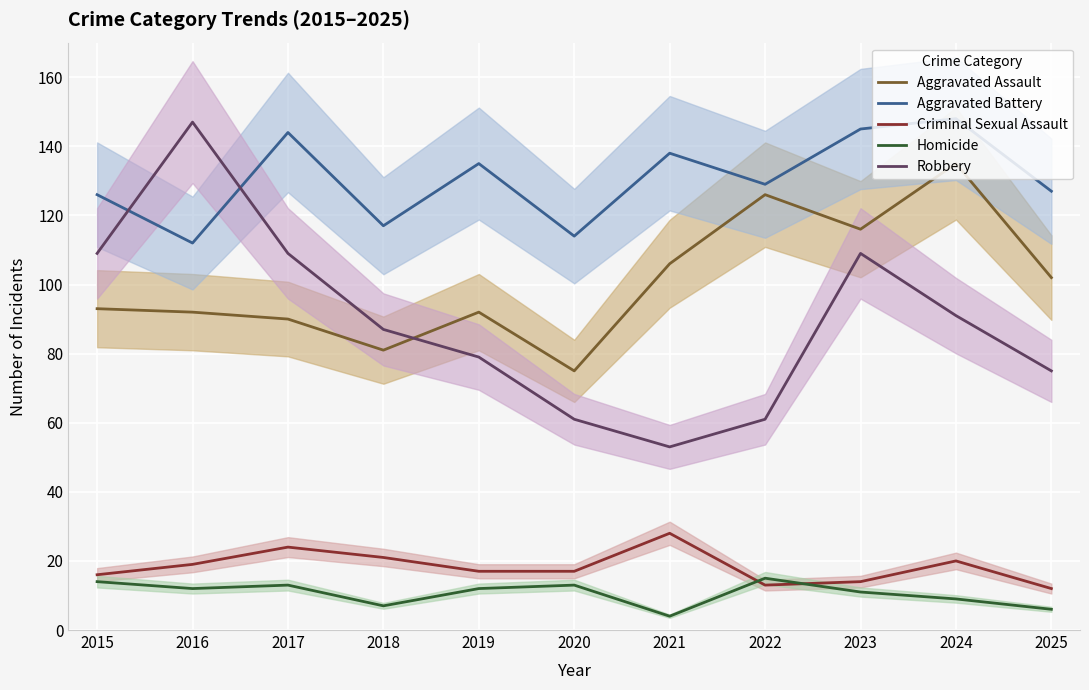

What is the maximum value for Aggravated Assault?

135